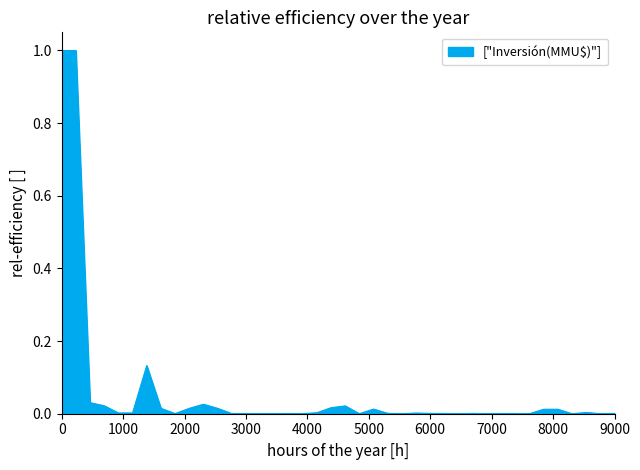

Does the chart display data point markers on the line(s)?

No